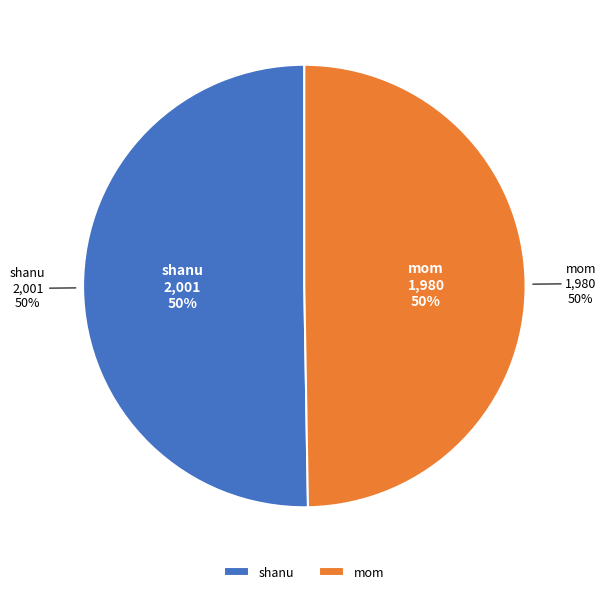

True or false: shanu accounts for 50% of the total.

True